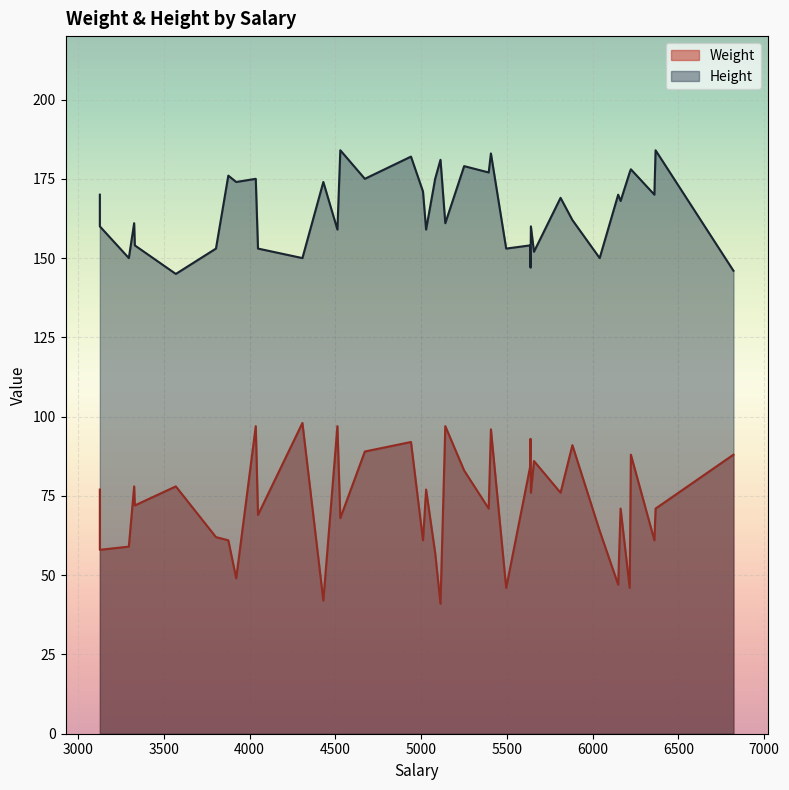

Where does the Height series first go above 169?

1